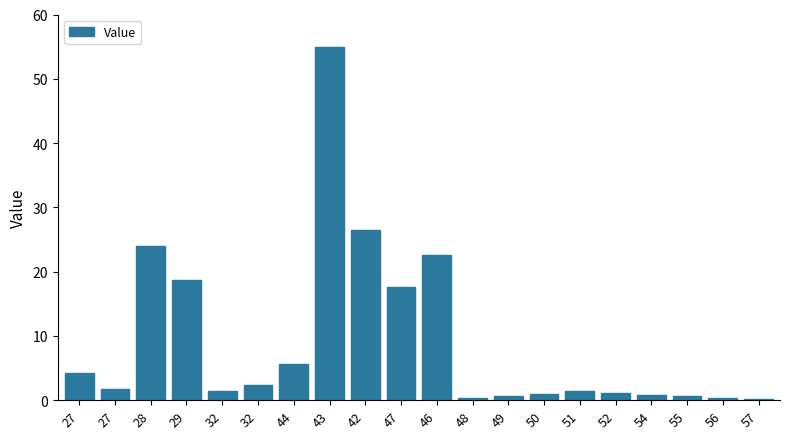

What is the sum of all values?

186.4